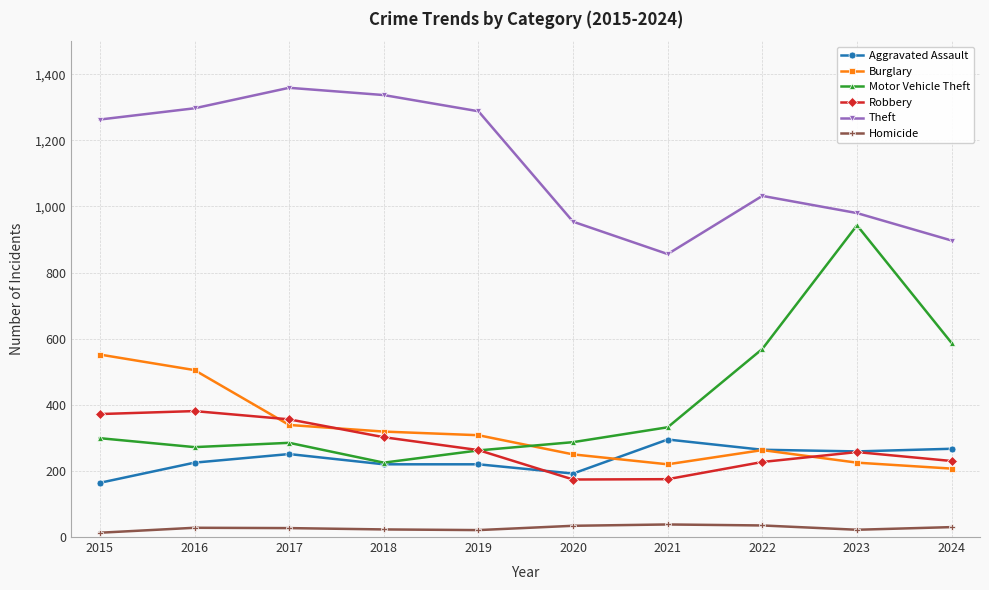

How many lines are shown in the chart?

6